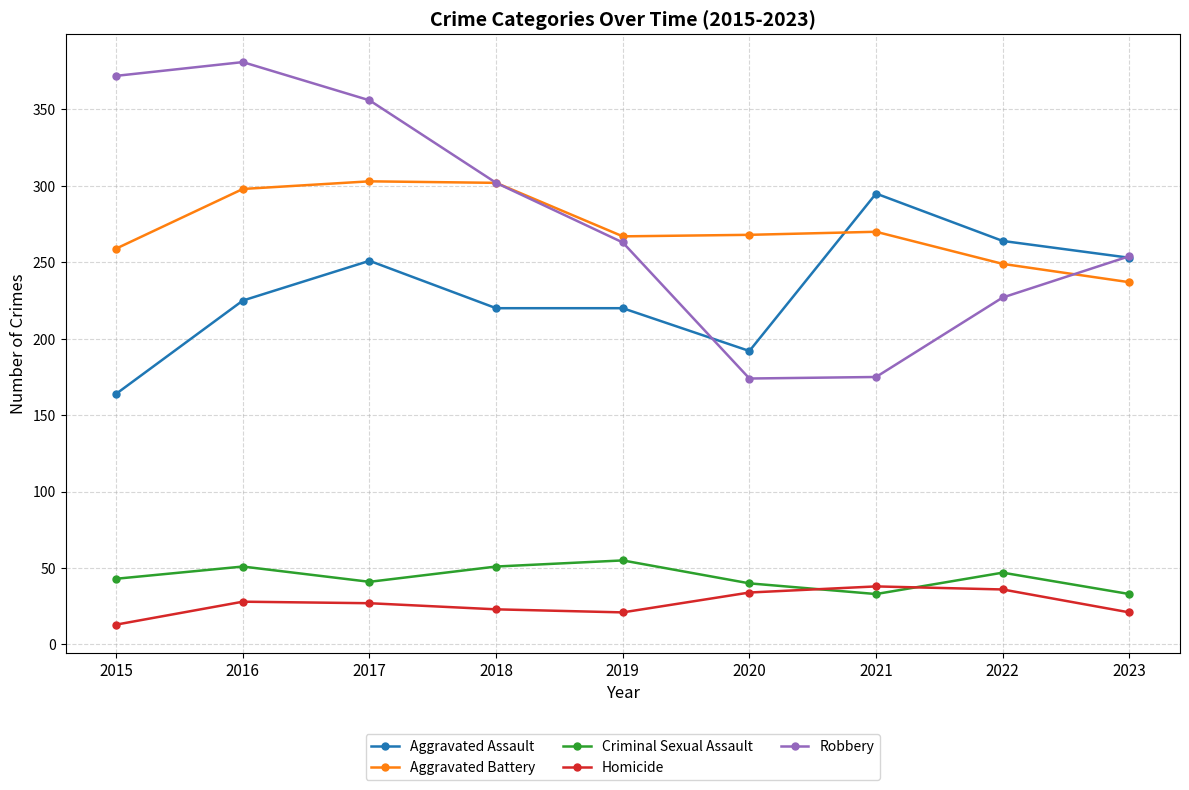

What value does the Homicide series have at 2016?

28